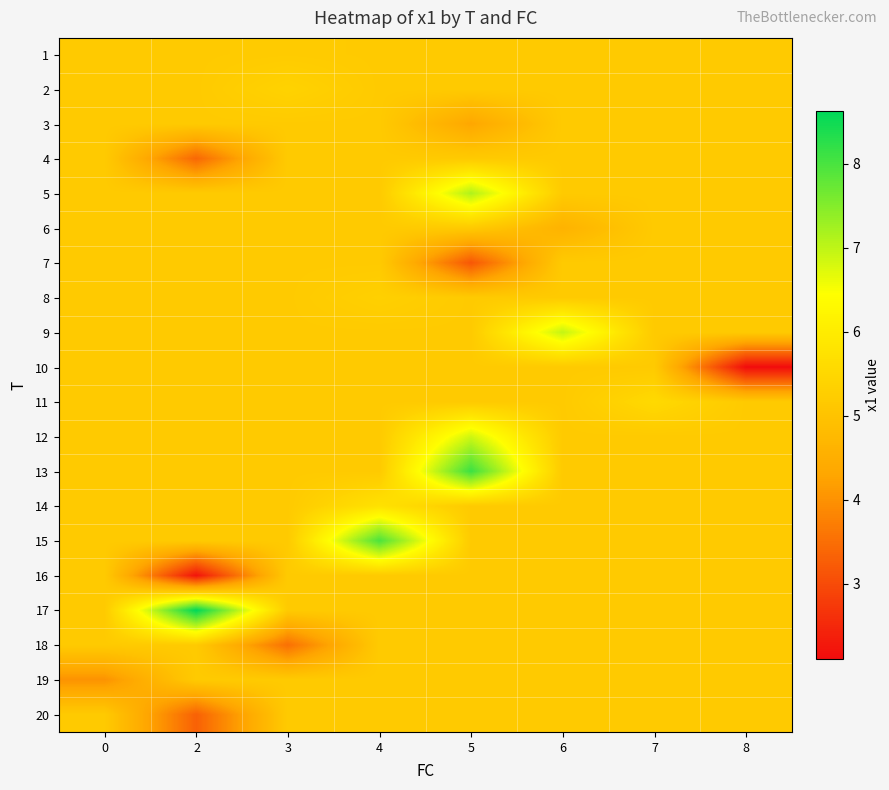

Count the number of data series in this chart.

20